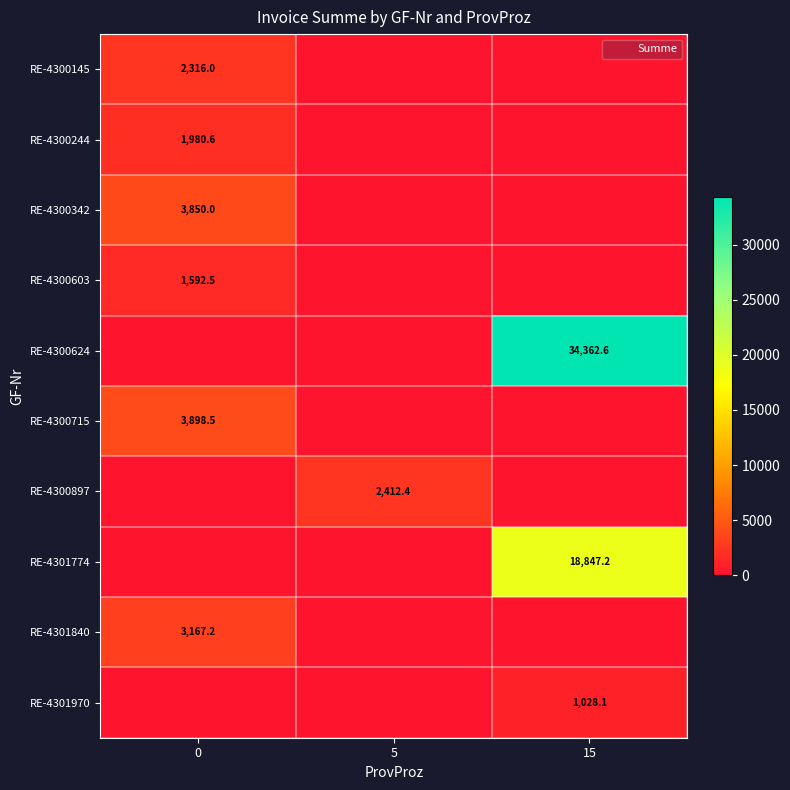

Which category has the lowest value across all series?

5